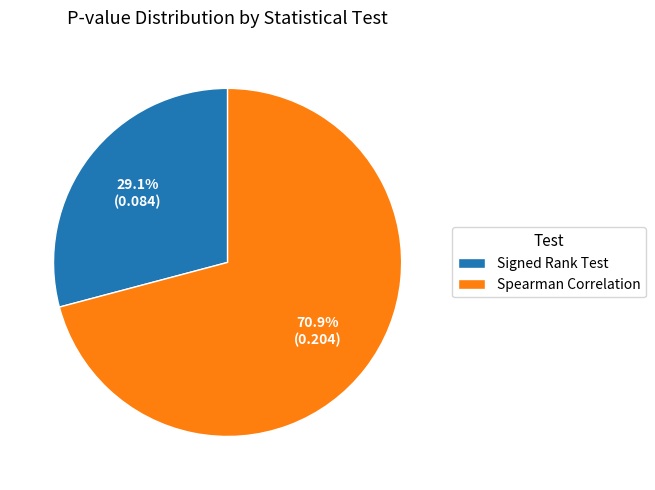

Between Signed Rank Test and Spearman Correlation, which is larger?

Spearman Correlation